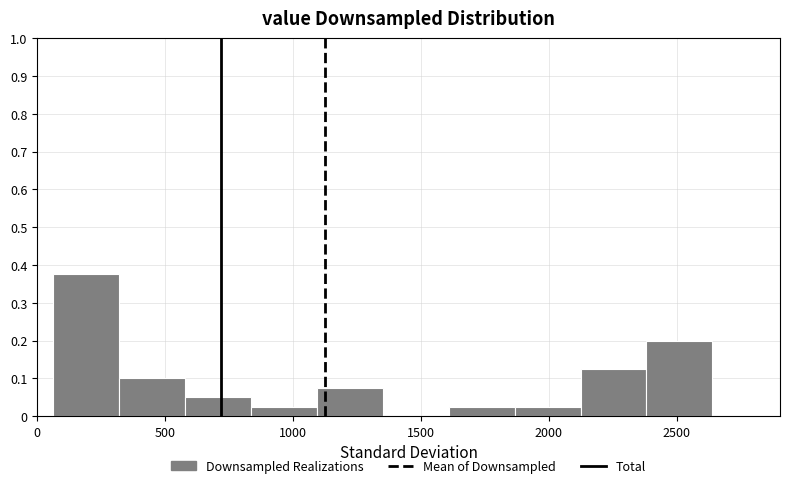

Which range on the x-axis has the tallest bar?

50 to 300